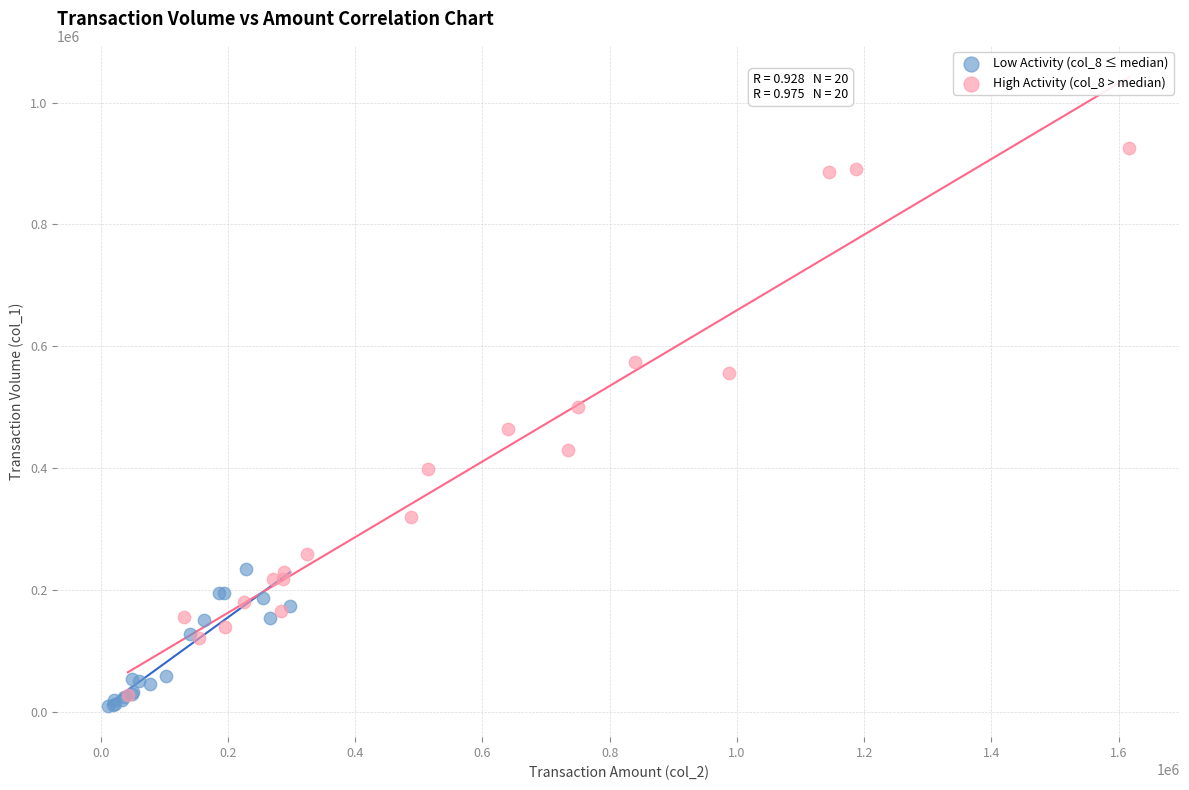

Which series reaches the minimum Y coordinate?

Low Activity (col_8 ≤ median)